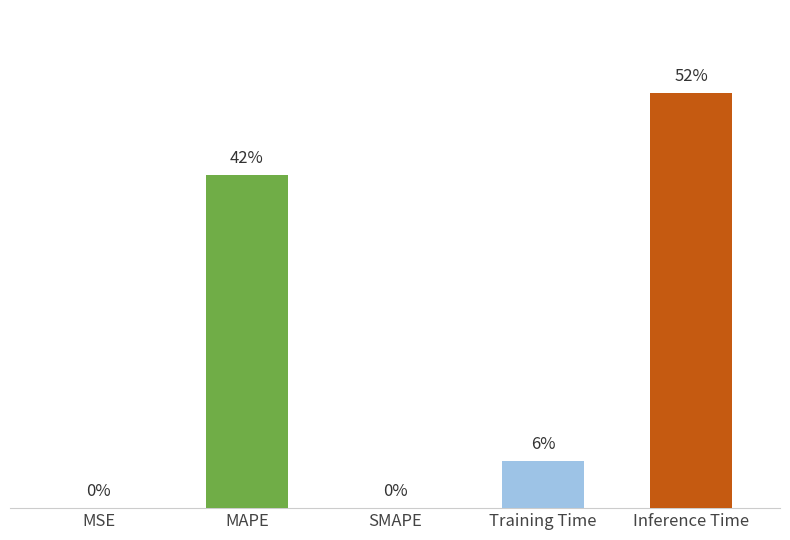

What is the difference between the second highest and minimum values?

0.7